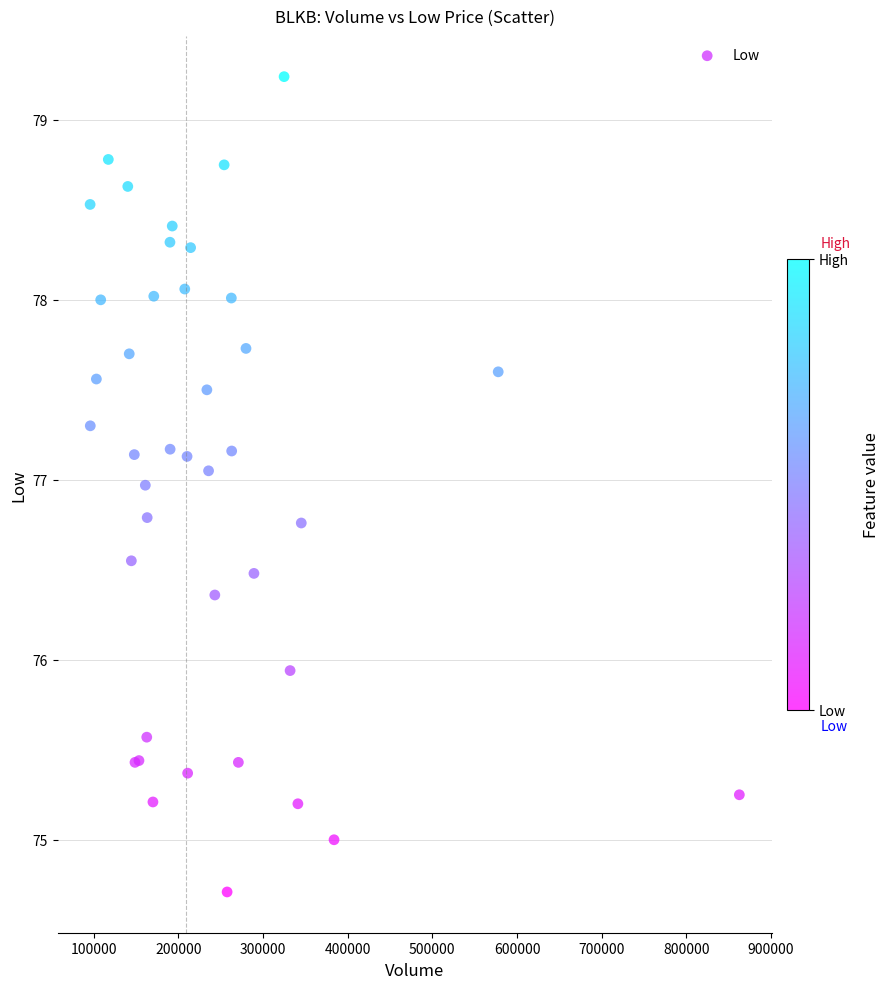

What Y value in the scatter plot is closest to 76?

75.9